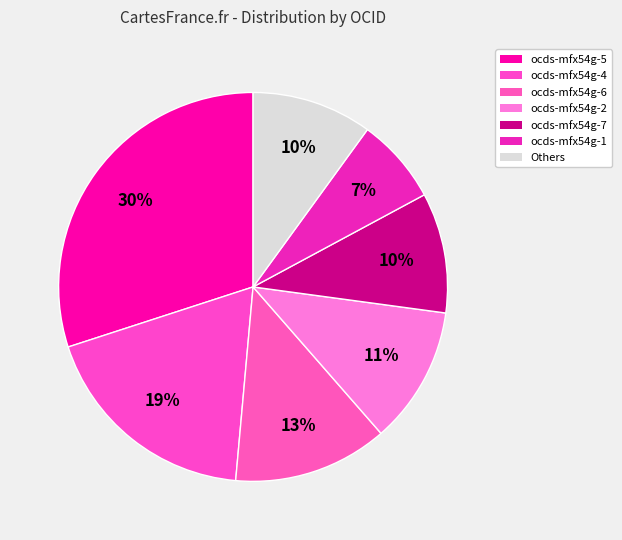

Count the number of slices in the pie.

7